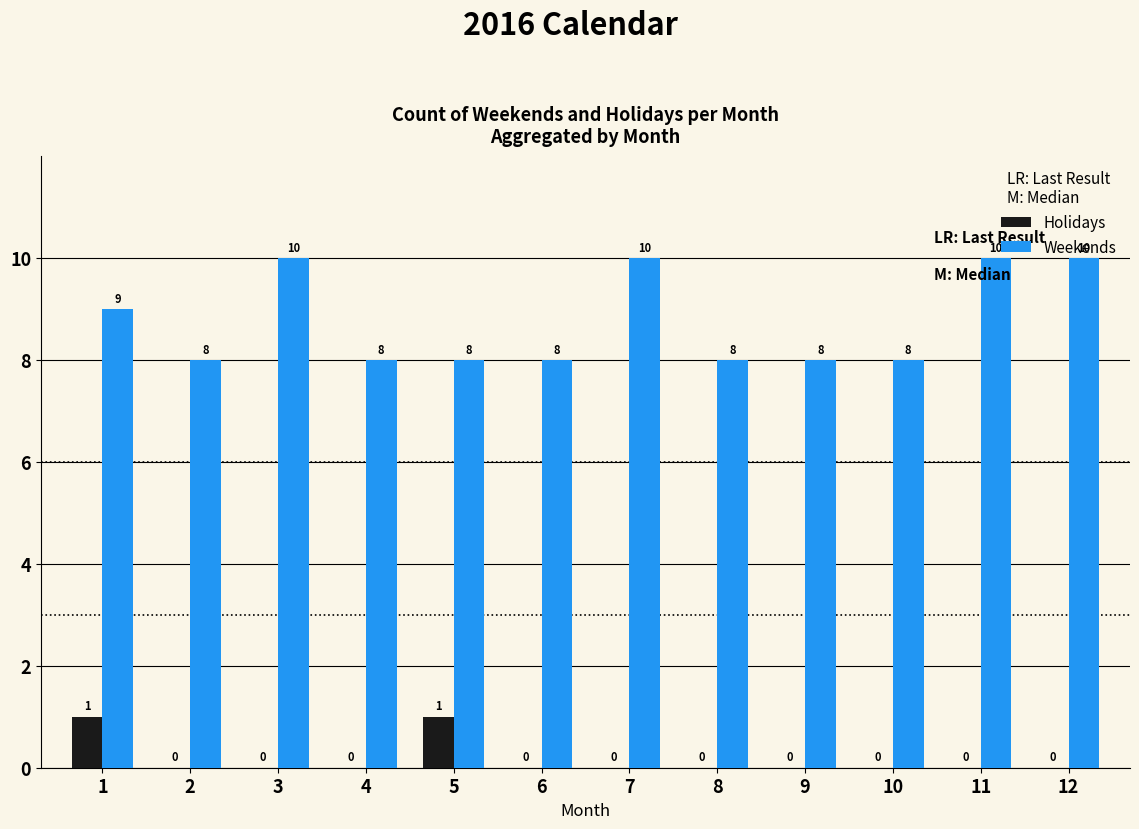

Reading right to left, transcribe all the data shown in this chart.

Holidays: 0	0	0	0	0	0	0	1	0	0	0	1
Weekends: 10	10	8	8	8	10	8	8	8	10	8	9